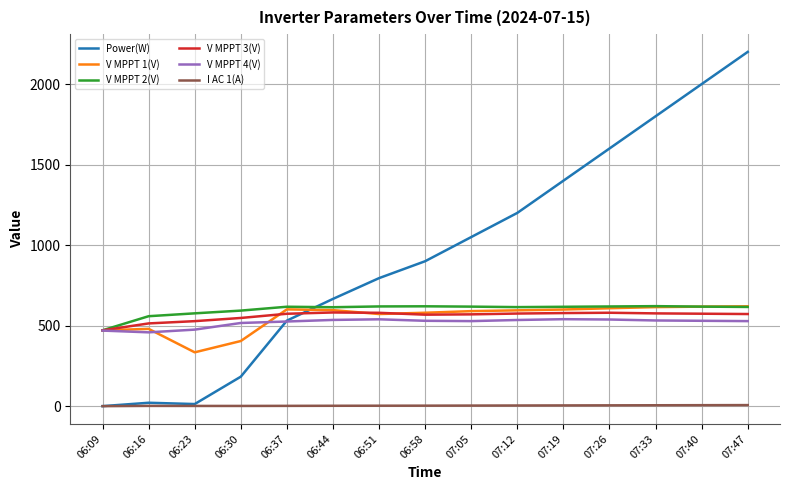

Count the number of data series in this chart.

6